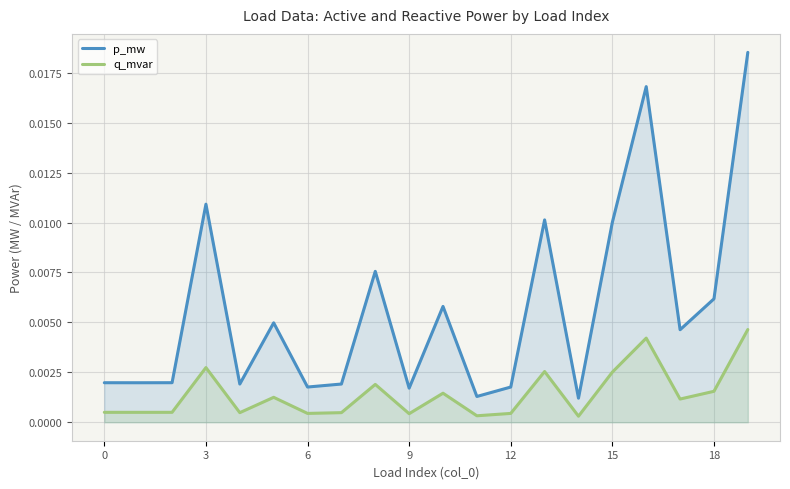

Which series has the largest total across all categories?

p_mw